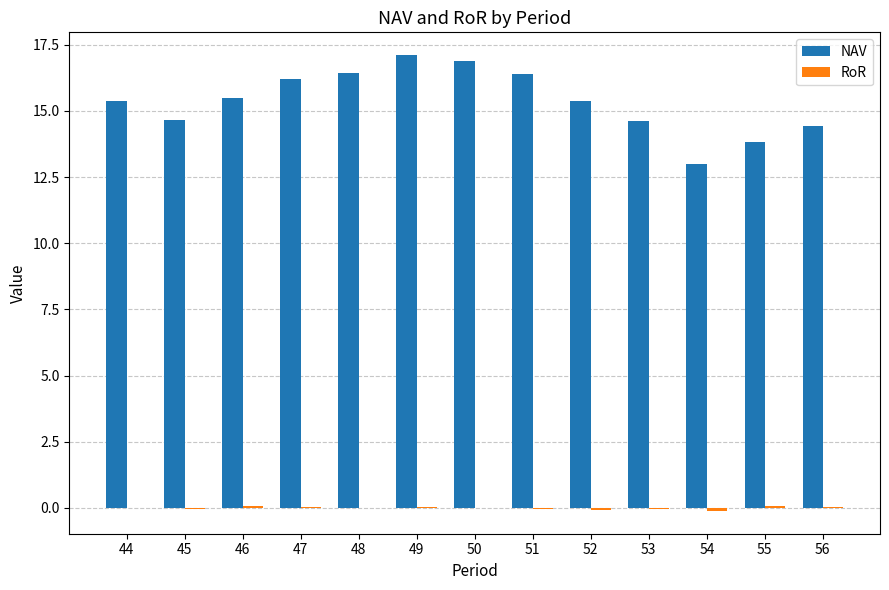

Which series changed the most between 45 and 51?

NAV